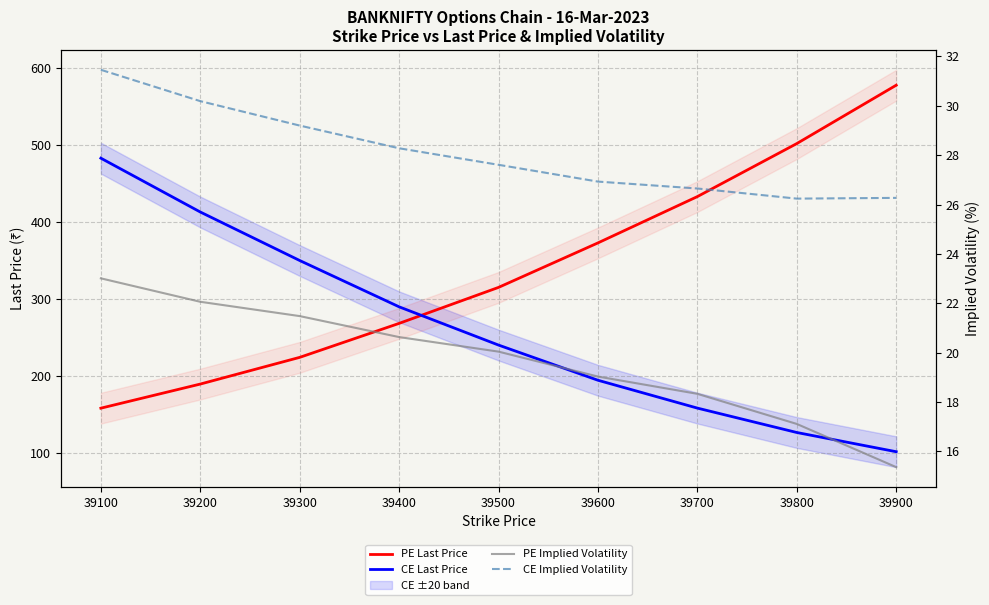

What is the sum of all CE Implied Volatility values?

252.8